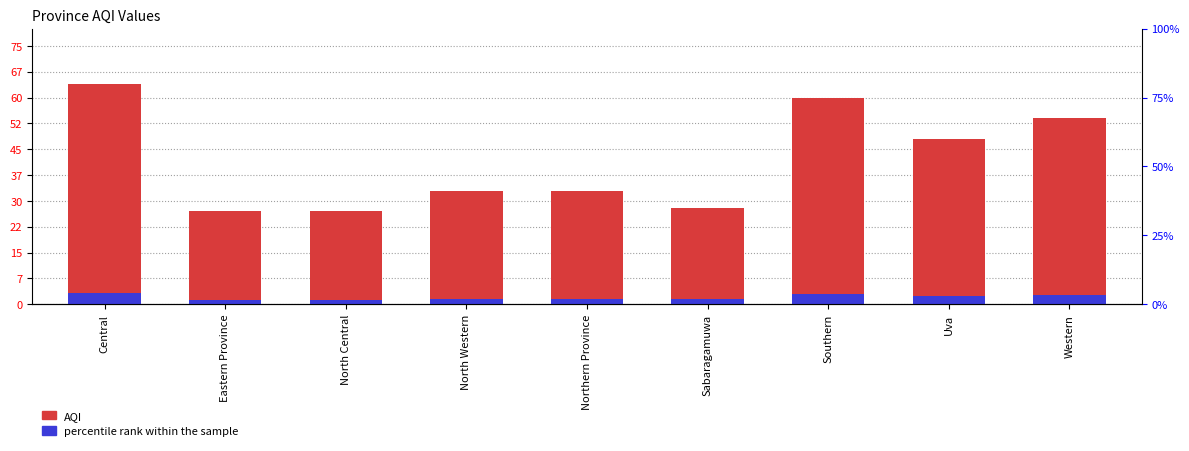

What is the difference between the AQI values at Western and Northern Province?

21.0